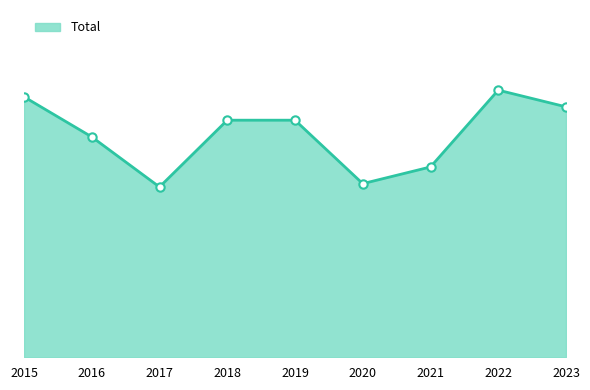

Does the chart have visible grid lines?

No